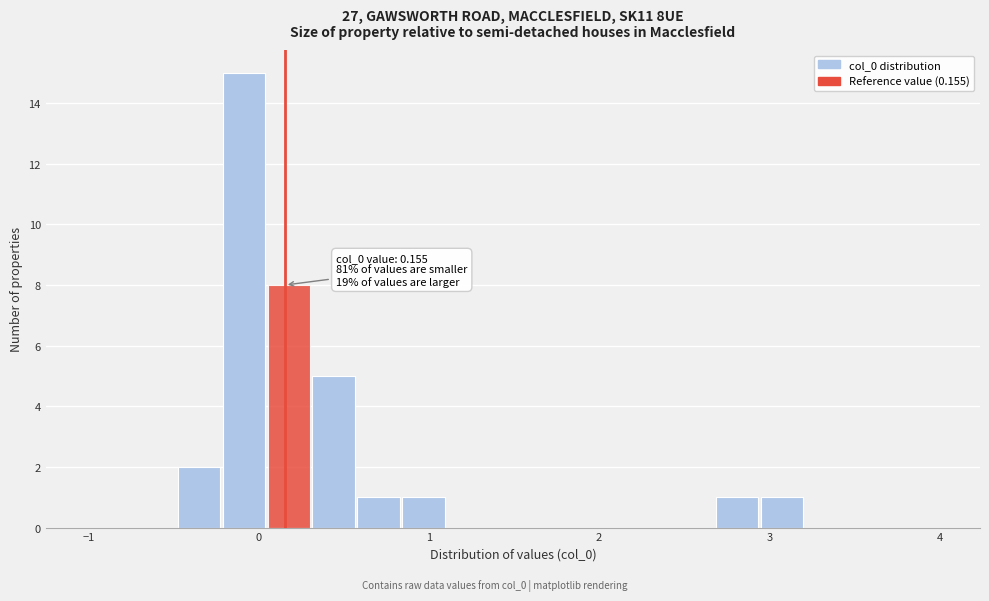

Read against the x-axis, roughly where is the centre of the tallest bar?

-0.1